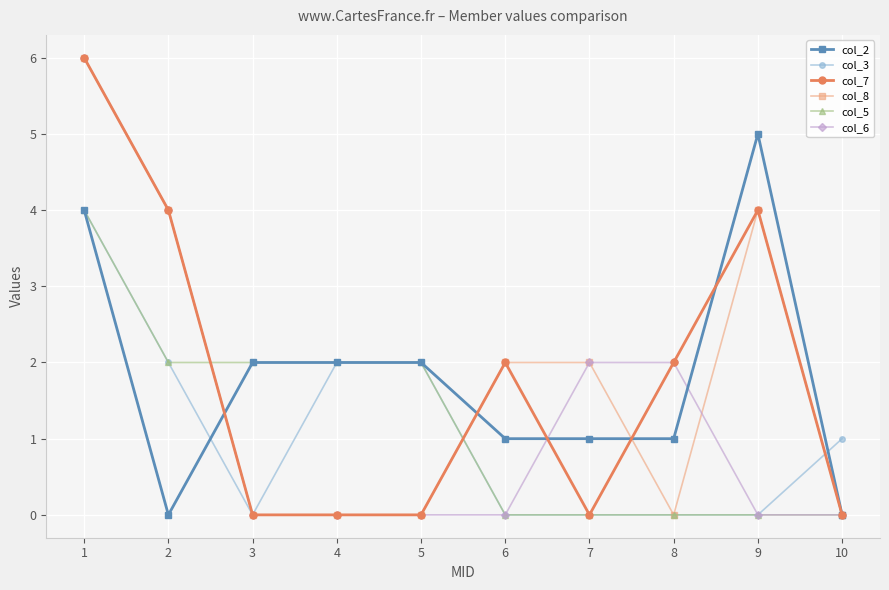

Is the value of col_8 at 2 greater than the value of col_3 at 4?

Yes